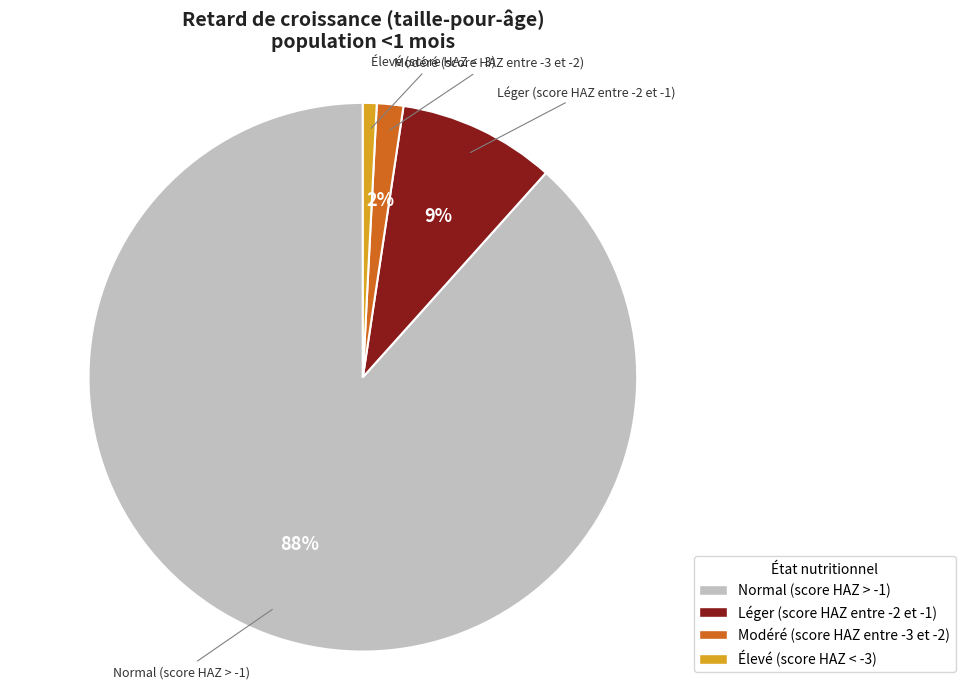

Which has a higher value, Élevé (score HAZ < -3) or Léger (score HAZ entre -2 et -1)?

Léger (score HAZ entre -2 et -1)